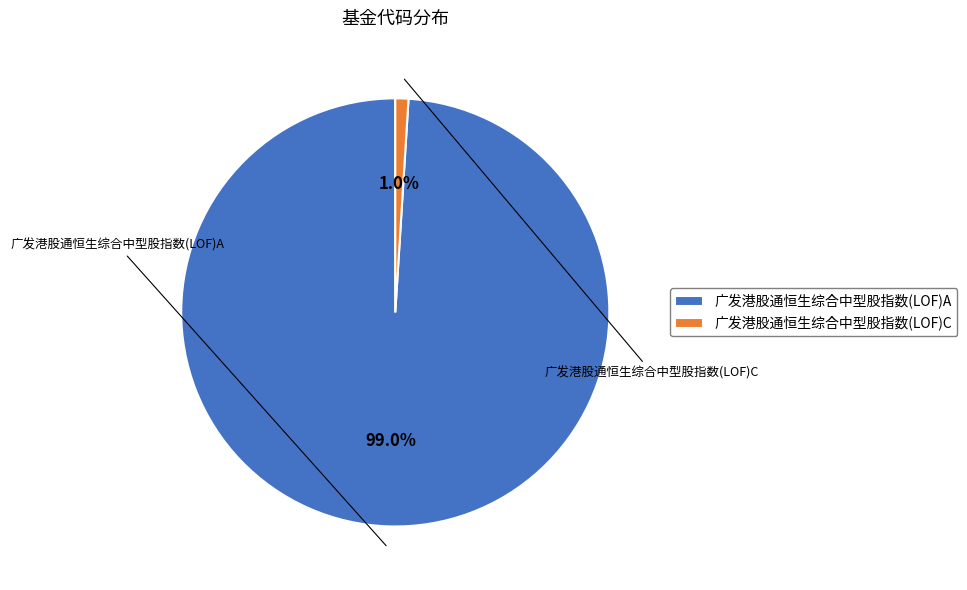

Is it true that 广发港股通恒生综合中型股指数(LOF)A is 99% of the pie?

True